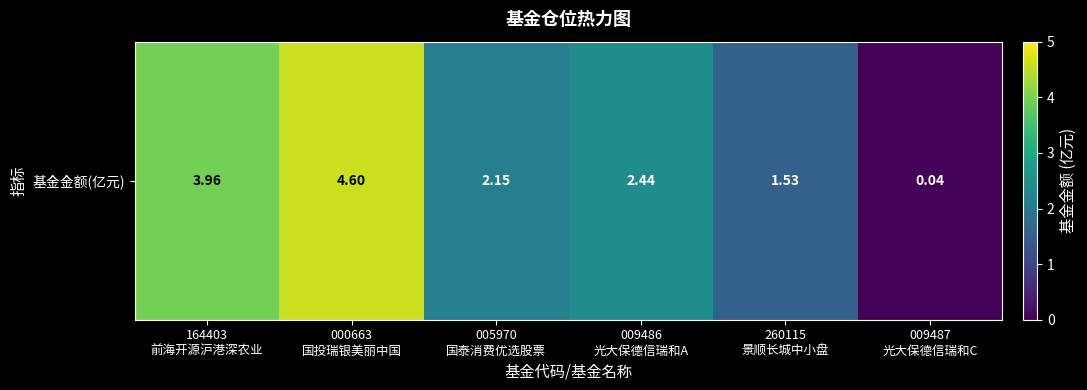

What value does the data have at 164403
前海开源沪港深农业?

4.0